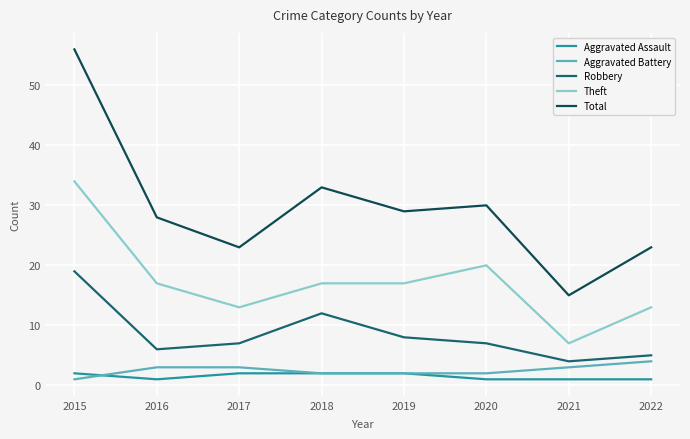

At which label does Theft reach its peak?

2015